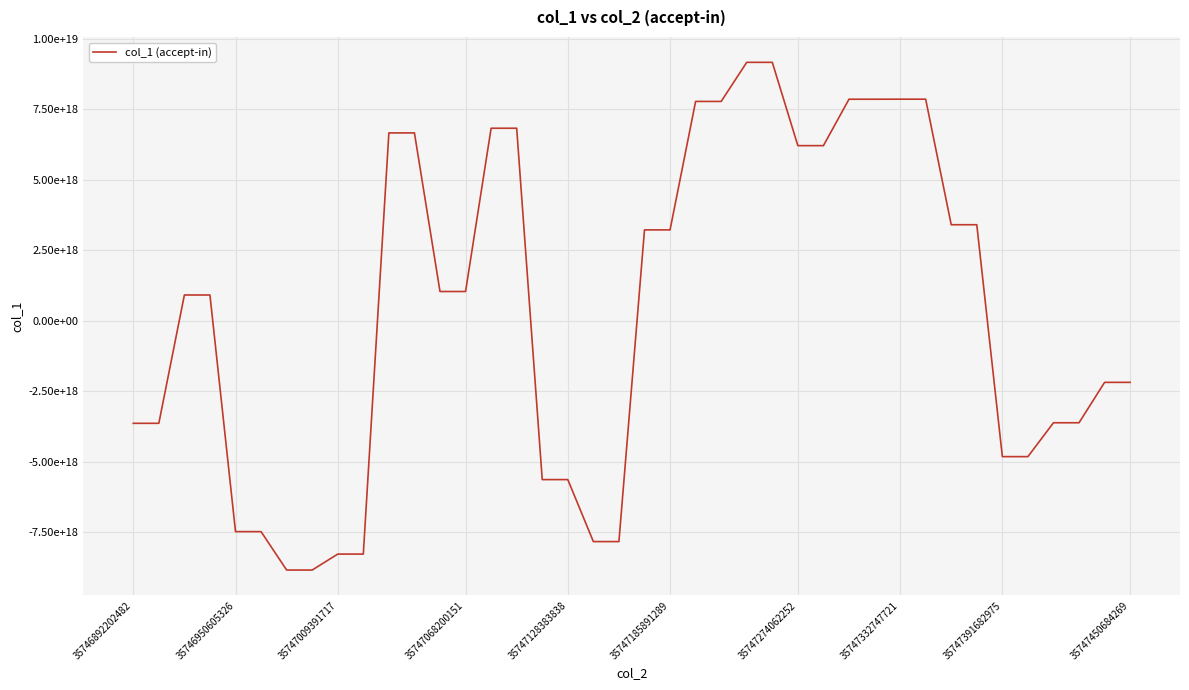

Does the chart have visible grid lines?

Yes